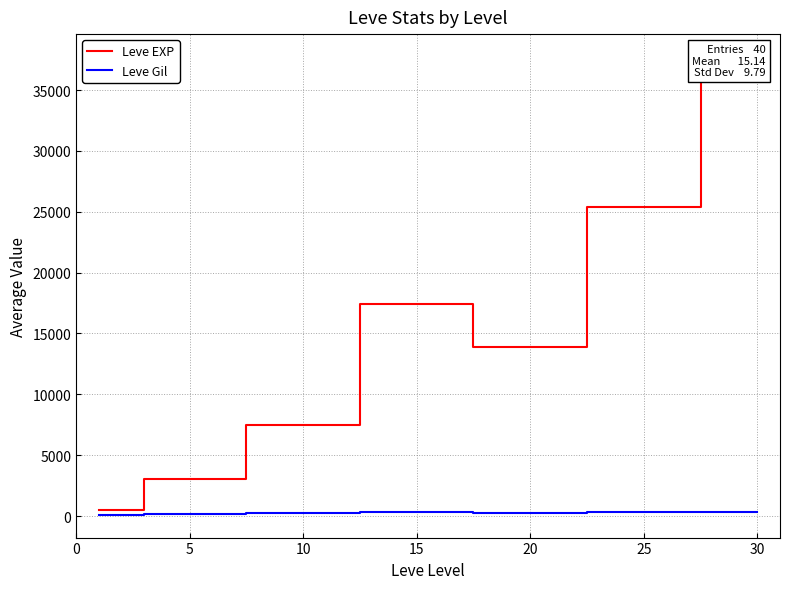

Rank the series by their average value, from highest to lowest.

Leve EXP, Leve Gil